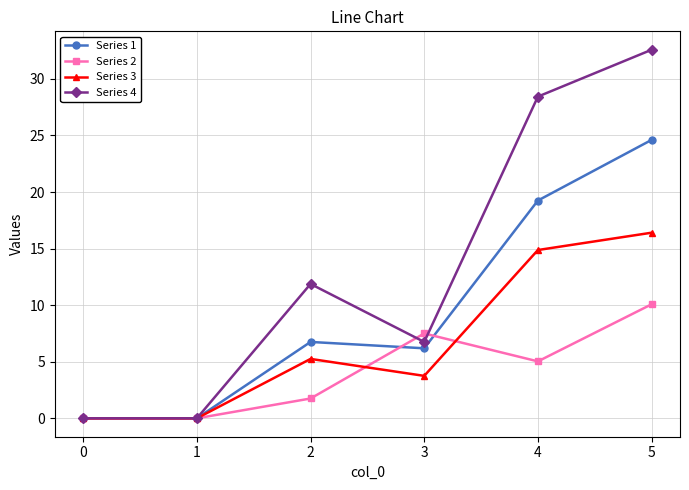

Between 2 and 5, which series saw the biggest shift?

Series 4